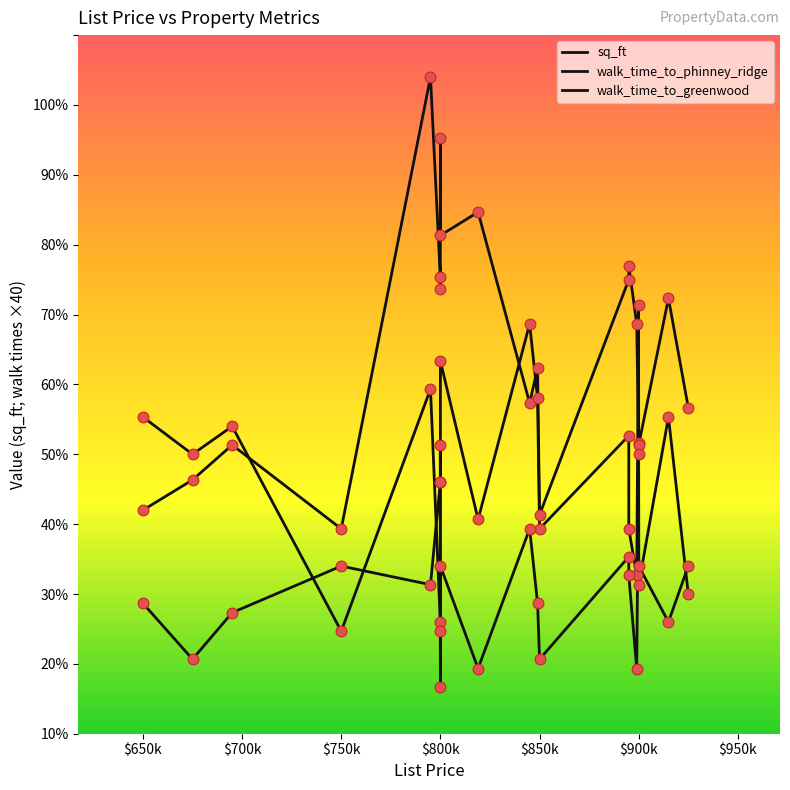

Is the value of sq_ft at $900k greater than the value of walk_time_to_greenwood at $850k?

Yes